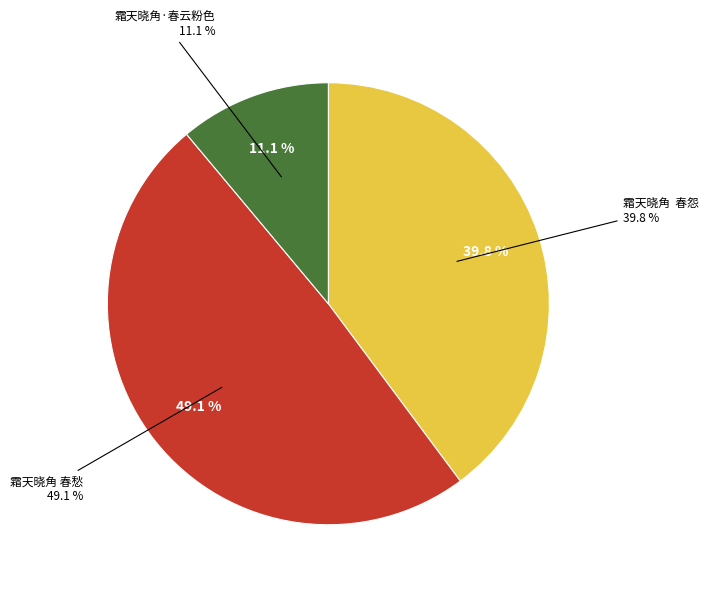

To the nearest percent, what is the difference between the largest and smallest slice percentages?

38%